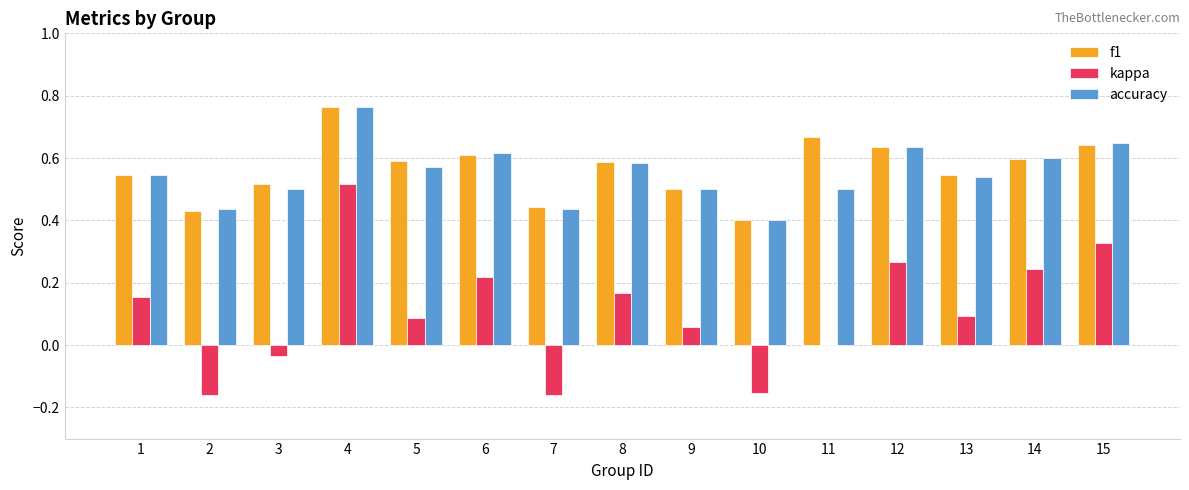

At which label is f1 closest to 0?

10